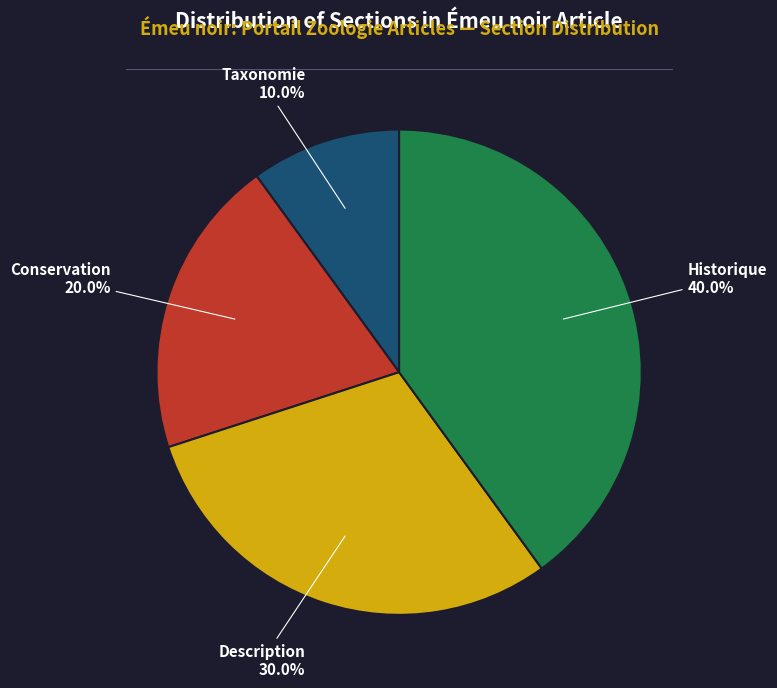

Does any single category account for the majority?

No